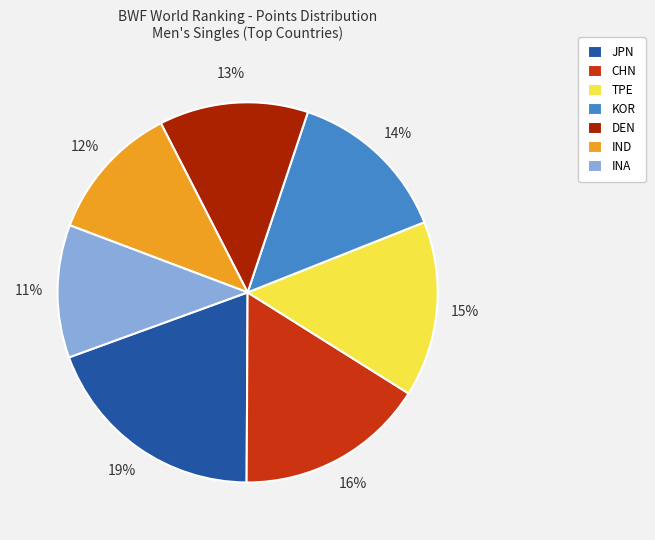

What percentage is the DEN slice, to the nearest percent?

13%